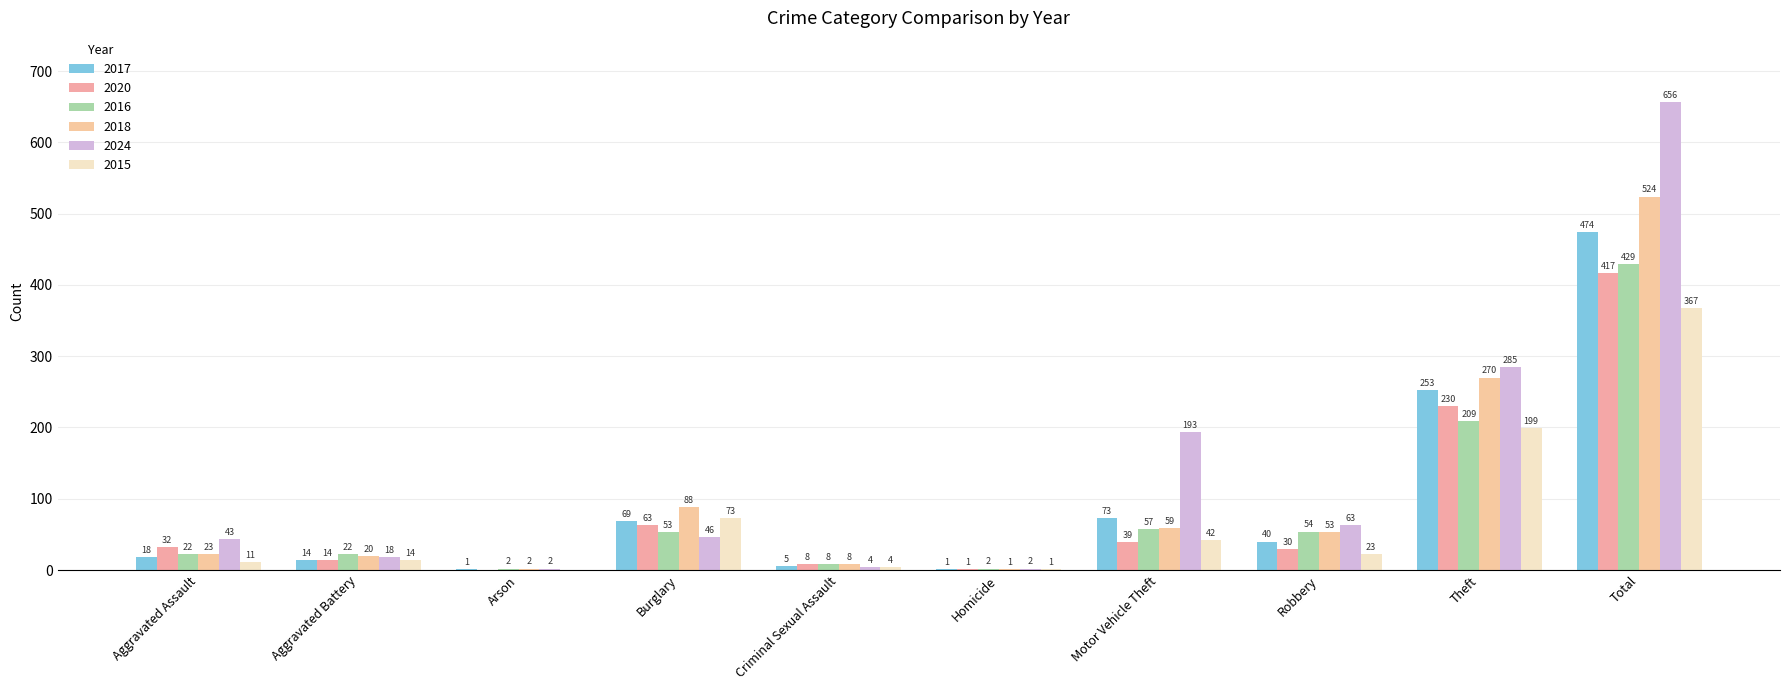

What is the greatest value displayed?

656